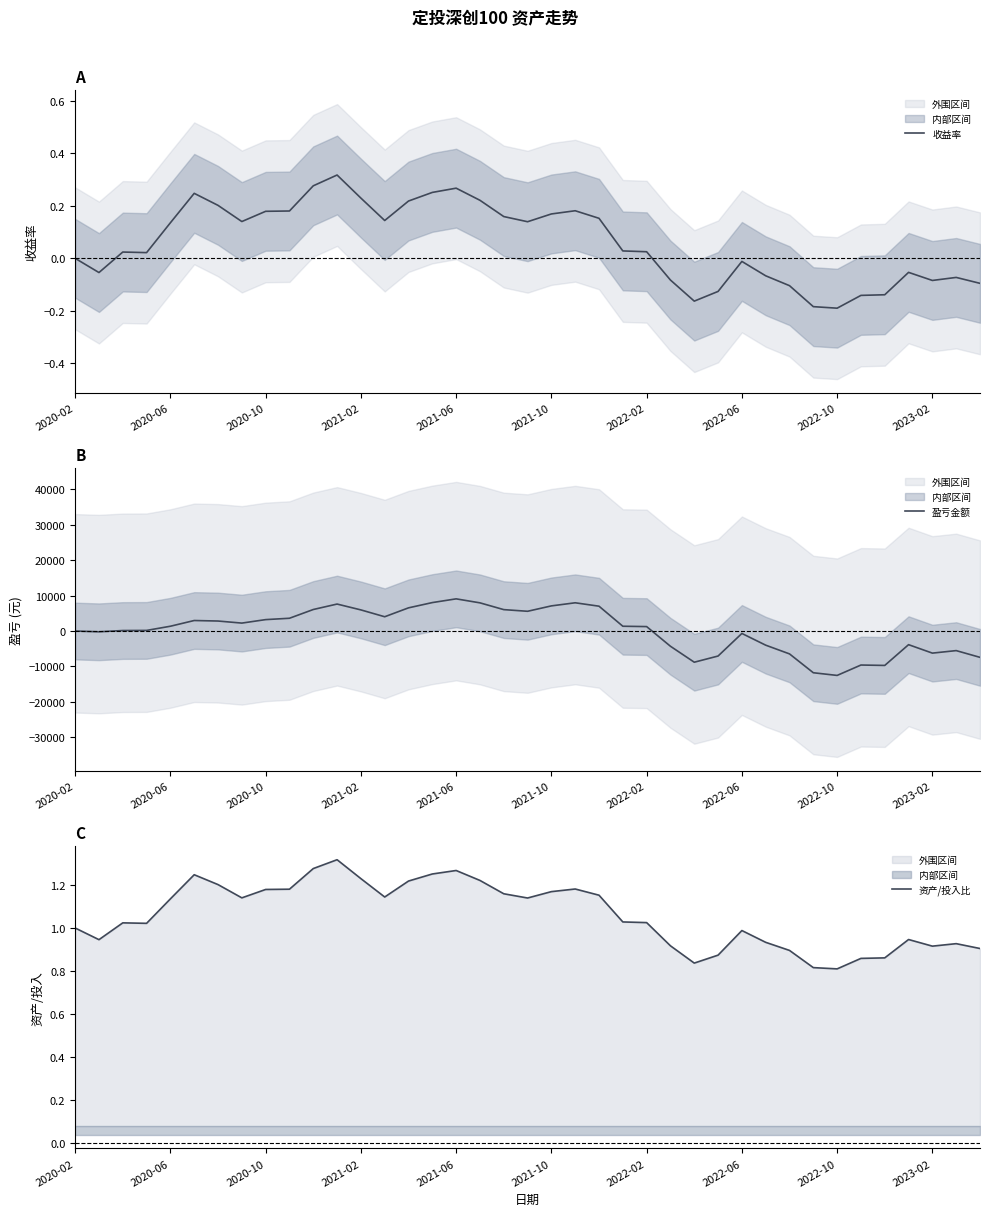

What is the value of the 盈亏金额 point at the 13th from the left?

5960.9